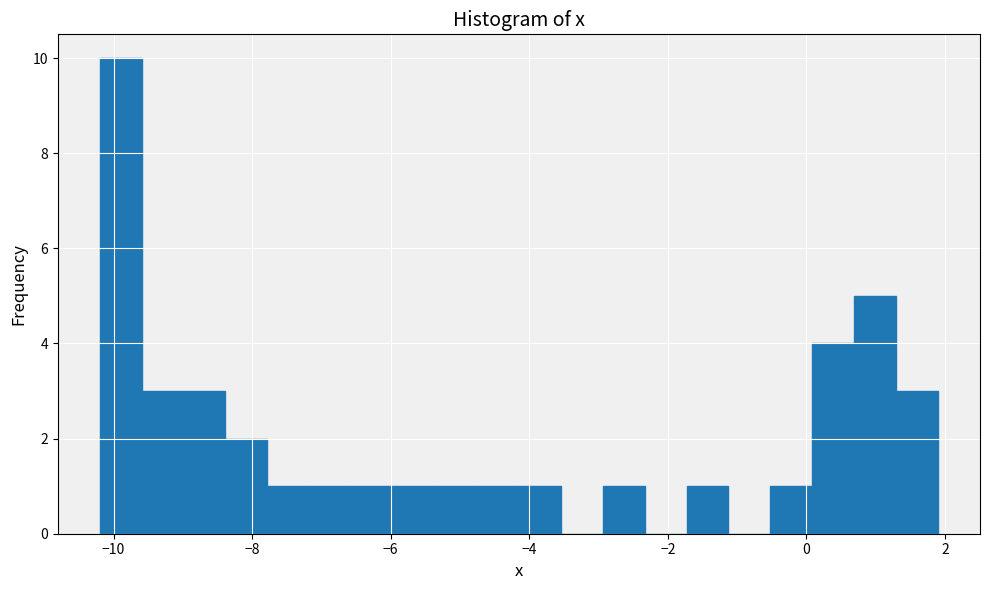

Read against the x-axis, roughly where is the centre of the tallest bar?

-9.8